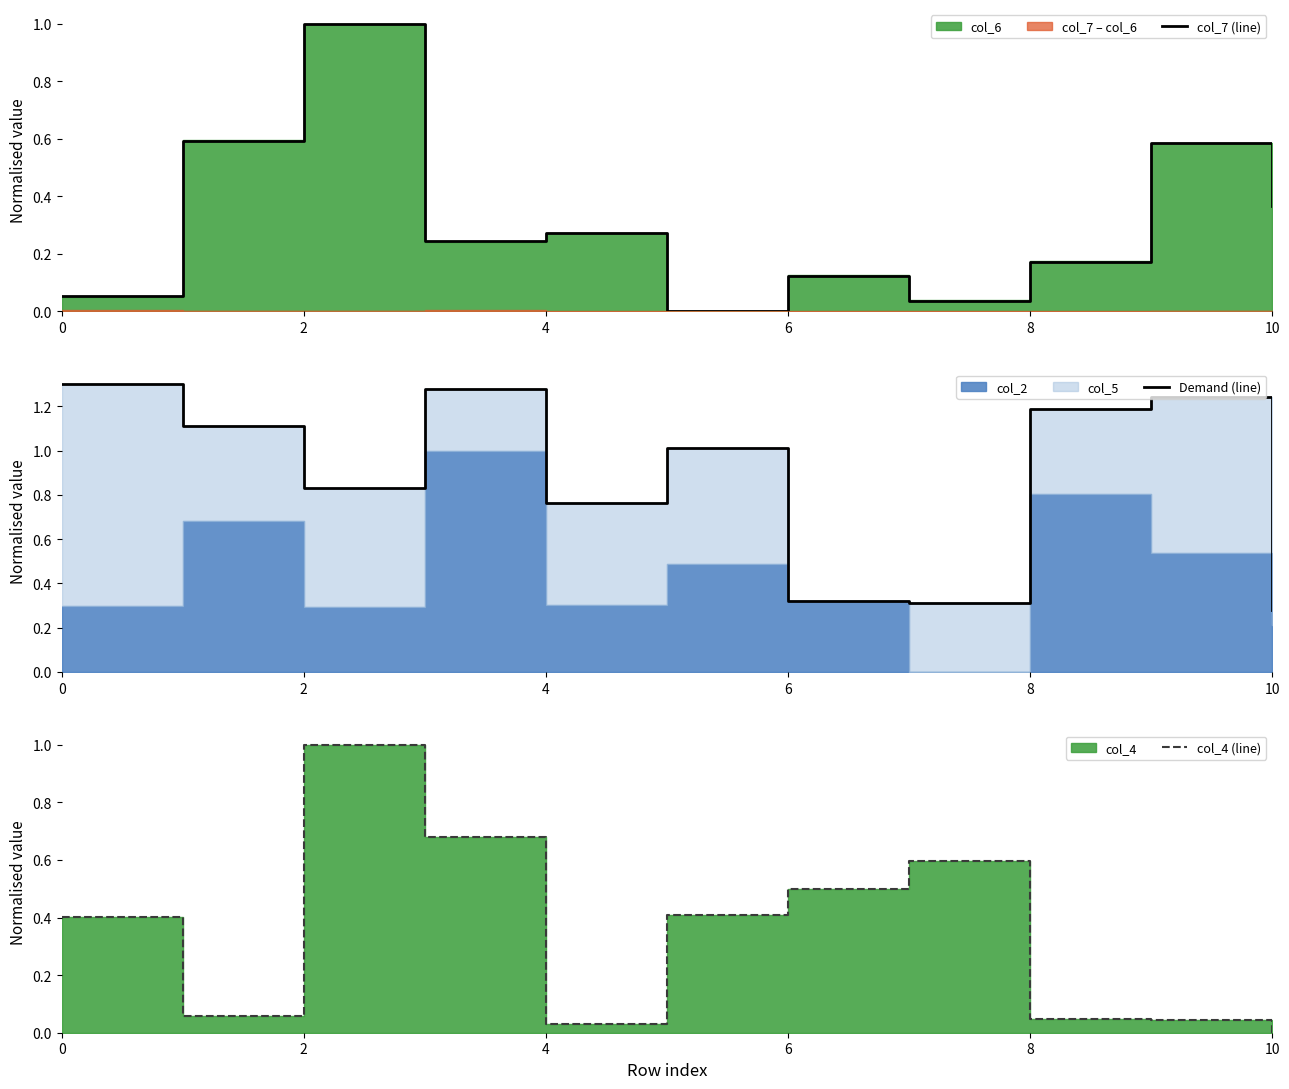

What is the value of the col_7 (line) point at the 10th from the left?

0.6